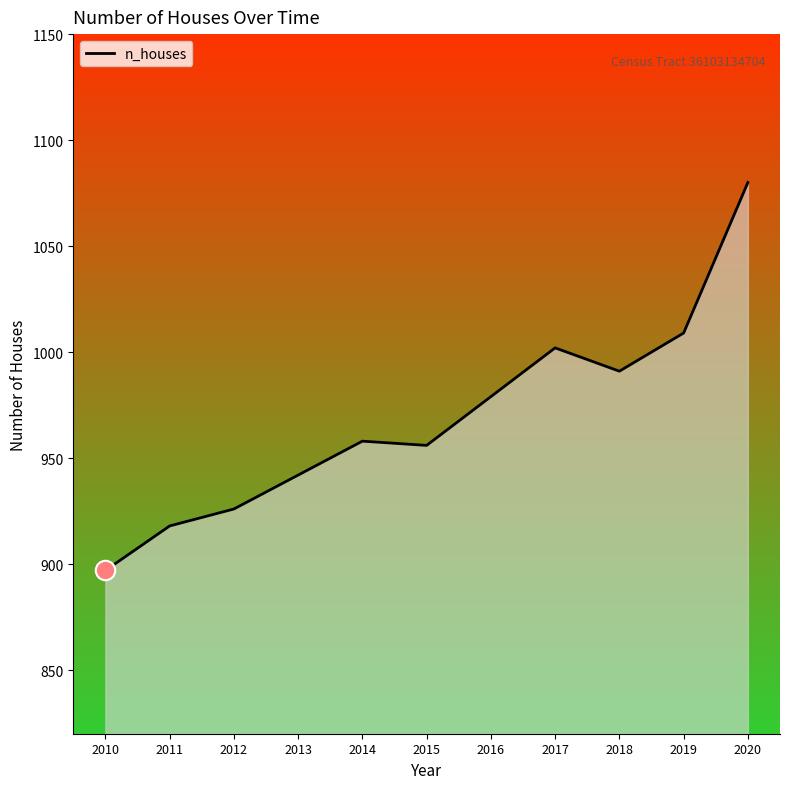

Read the value at 2012, to the nearest 5.

925